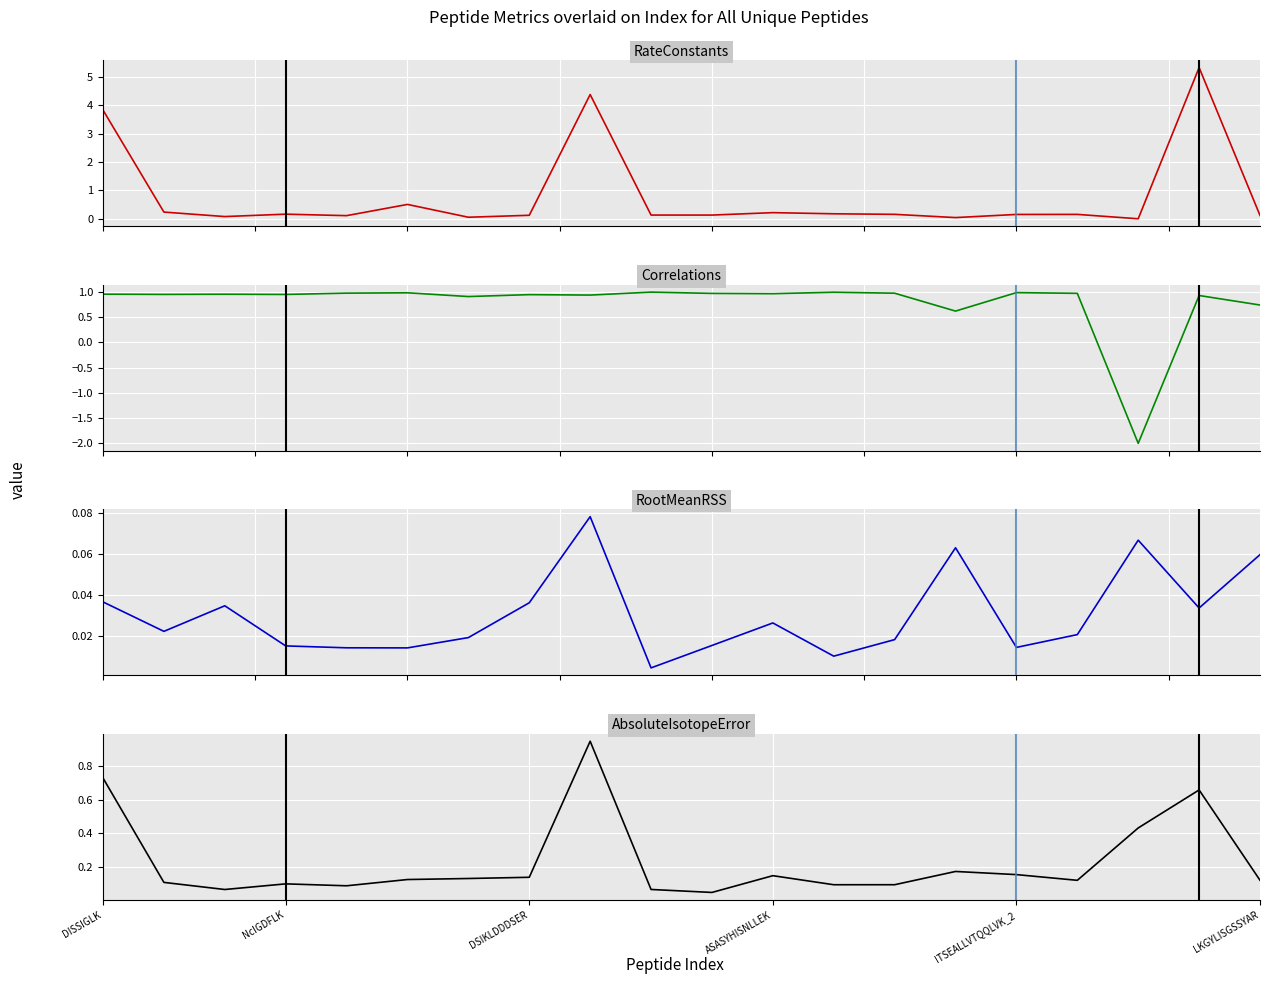

The value of RateConstants at DSIKLDDDSER is 0.1. True or false?

True